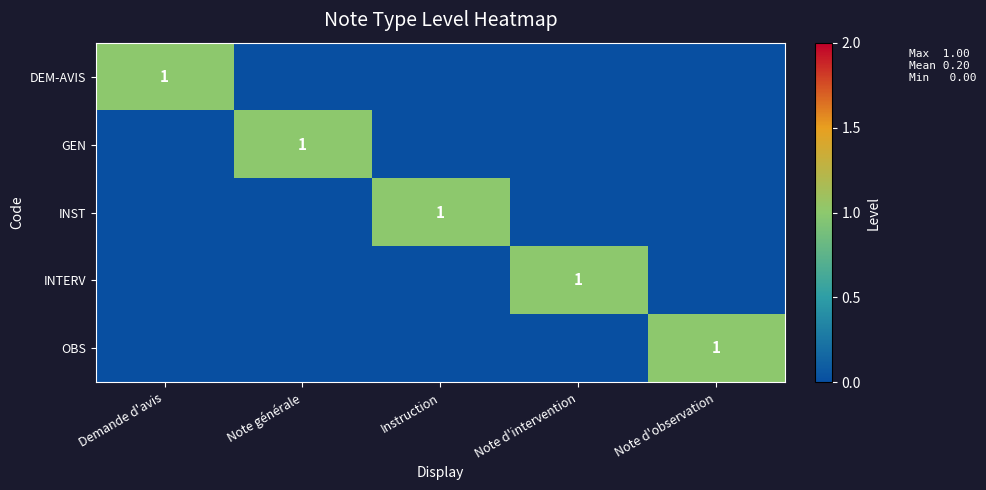

The value of DEM-AVIS at Demande d'avis is 1. True or false?

True